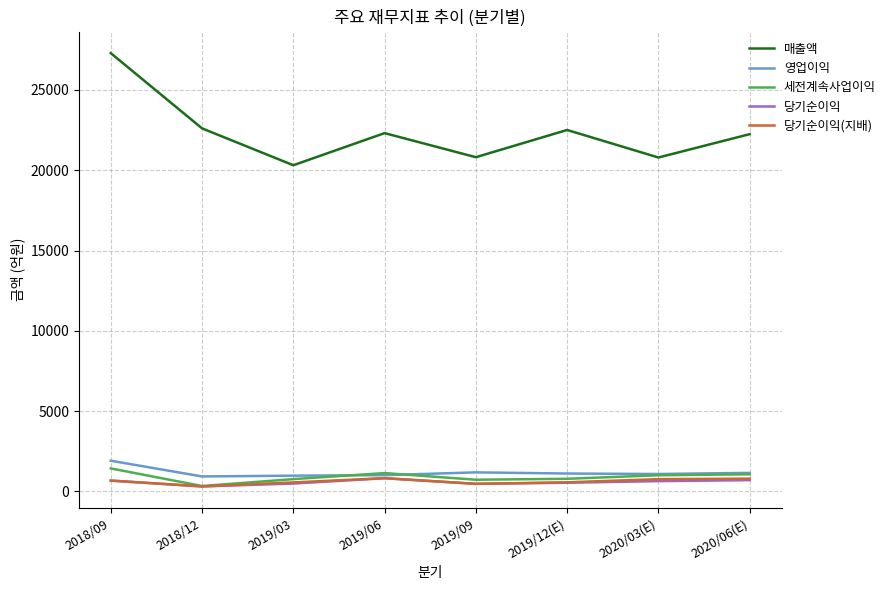

Which series has the largest range (max minus min)?

매출액